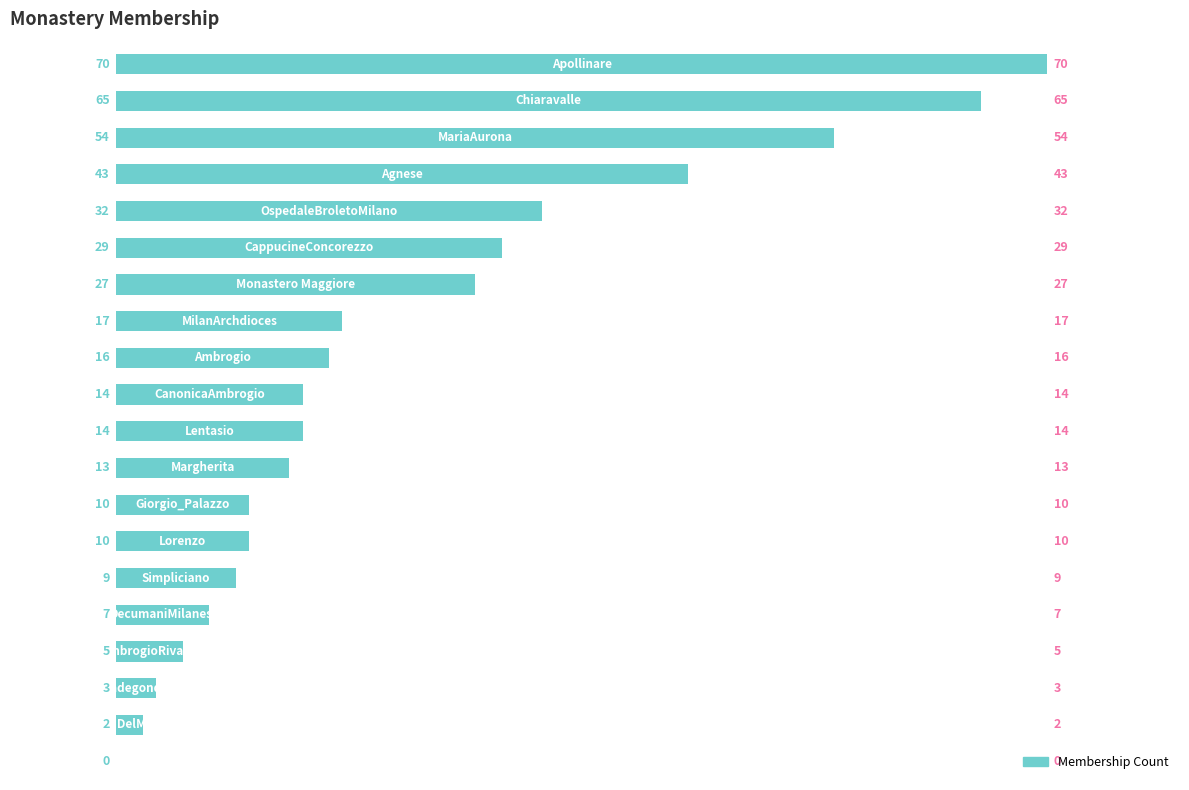

What is the sum of all values?

440